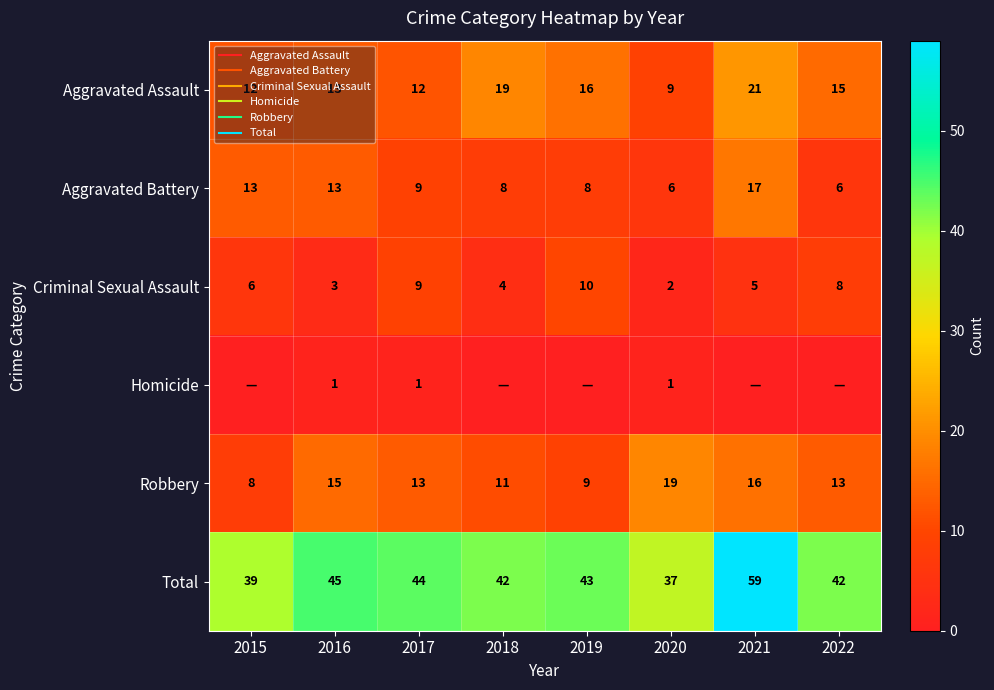

The value of Total at 2016 is 45. True or false?

True